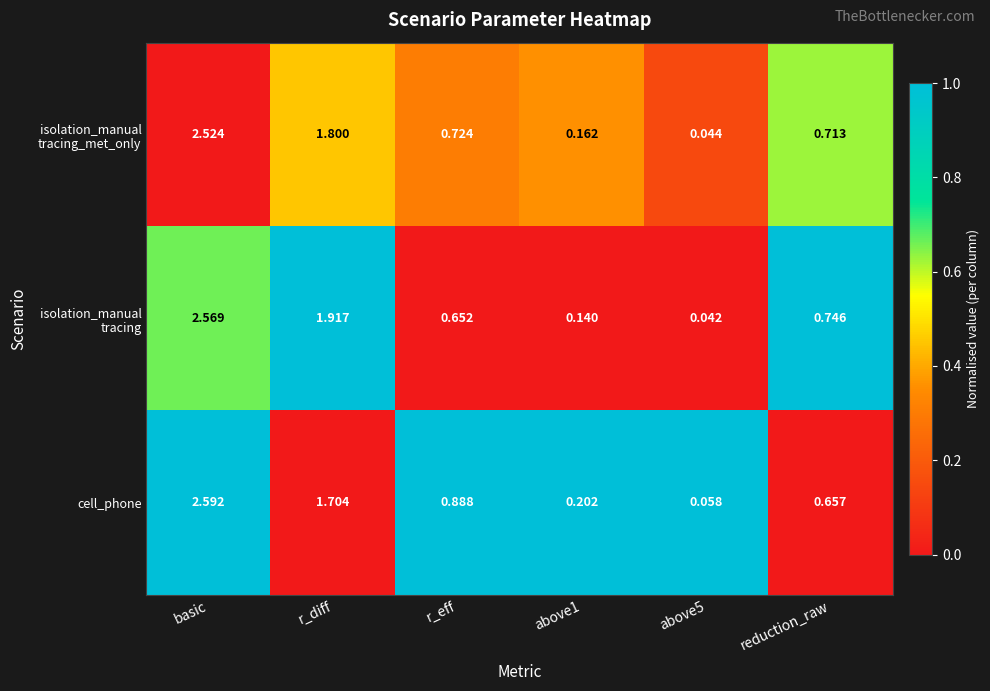

Which series has the largest range (max minus min)?

cell_phone